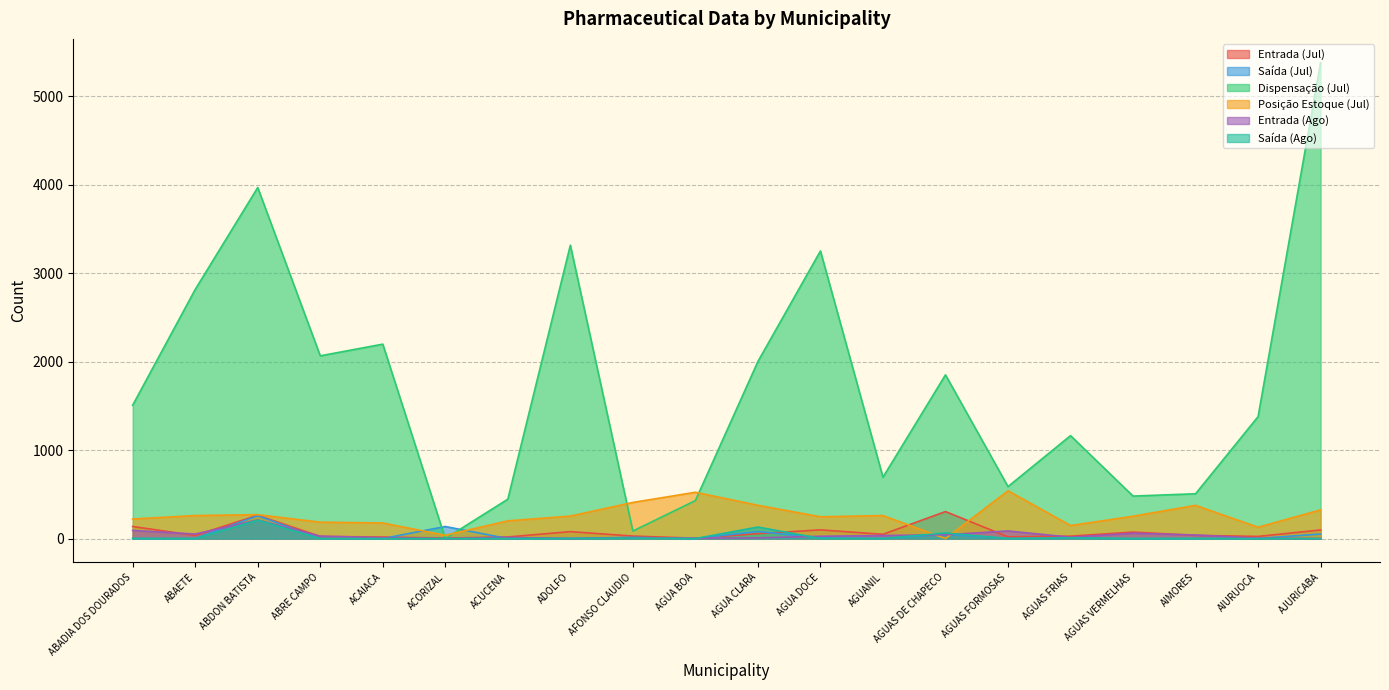

How many interior local peaks does the Entrada (Ago) series have?

5